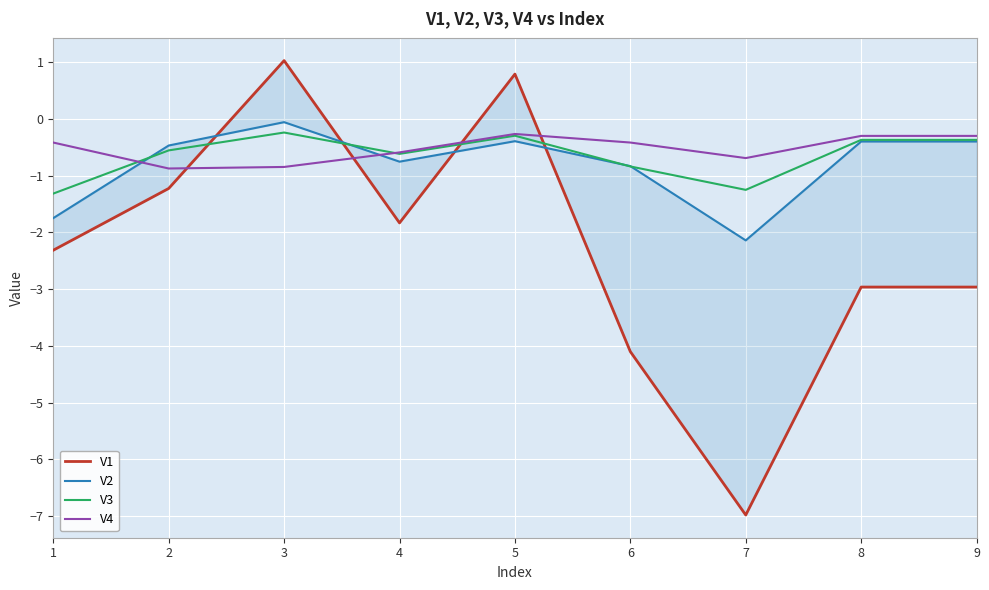

In V2, how many points are lower than both neighbors (excluding endpoints)?

2